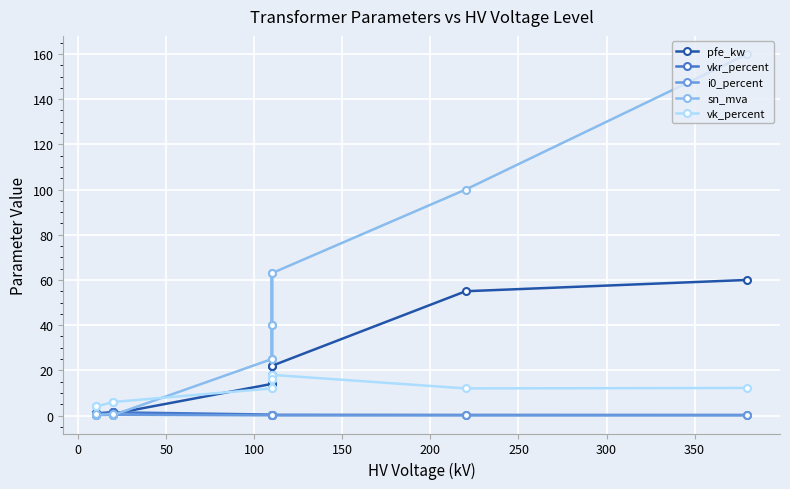

In vk_percent, how many points are higher than both neighbors (excluding endpoints)?

2